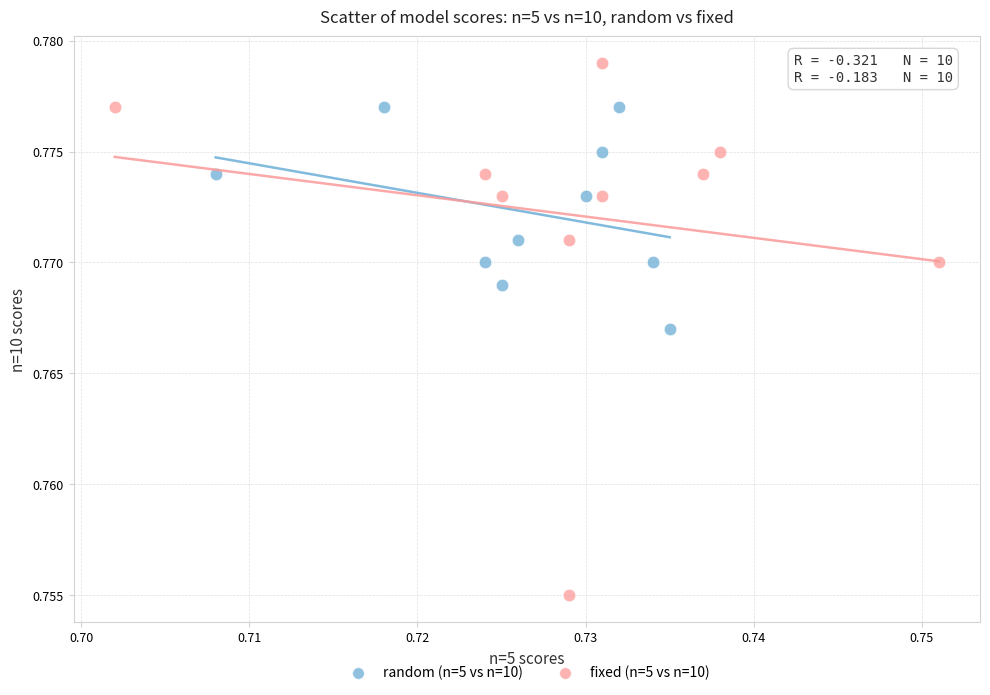

Which series has the largest Y range (max minus min)?

fixed (n=5 vs n=10)